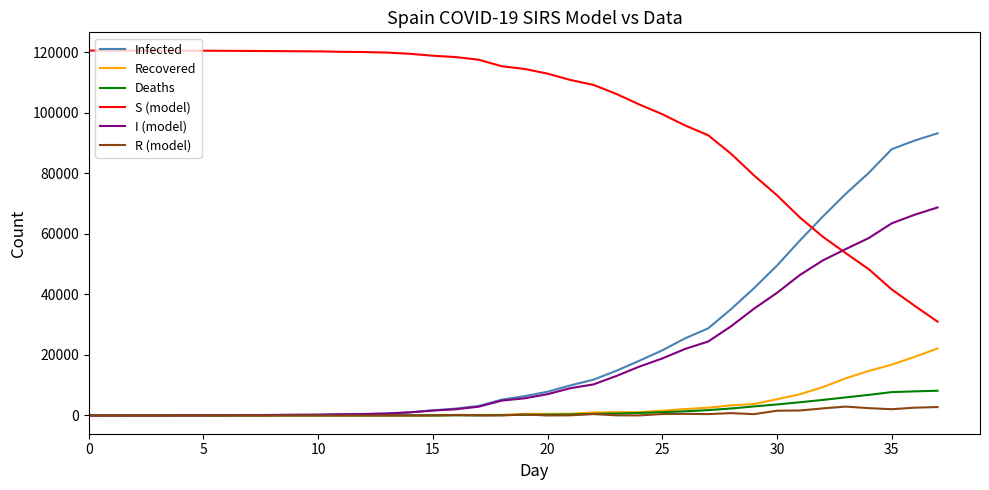

Which series has the largest total across all categories?

S (model)